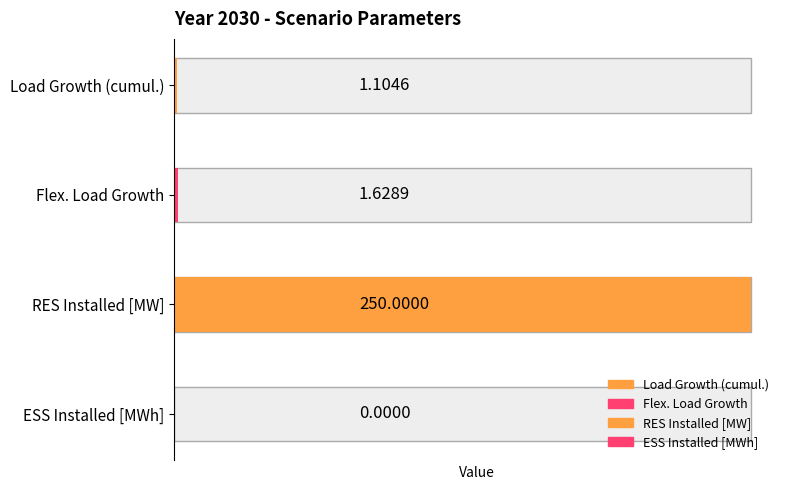

Where is the data nearest to the value 125?

Flex. Load Growth